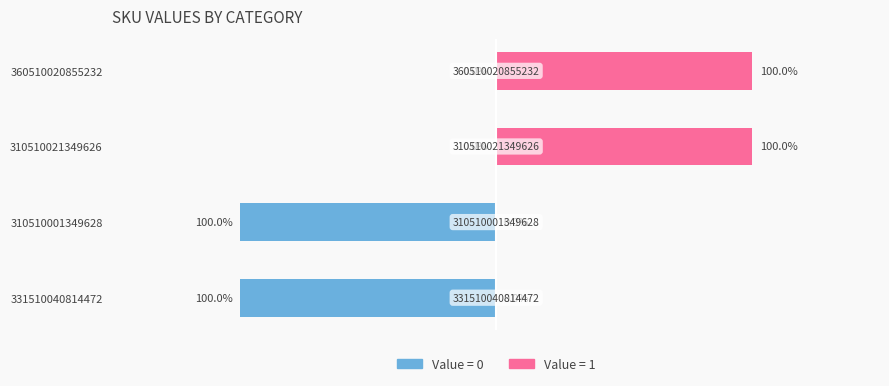

At 310510021349626, list the series in order from smallest to largest.

Left (0), Right (1)